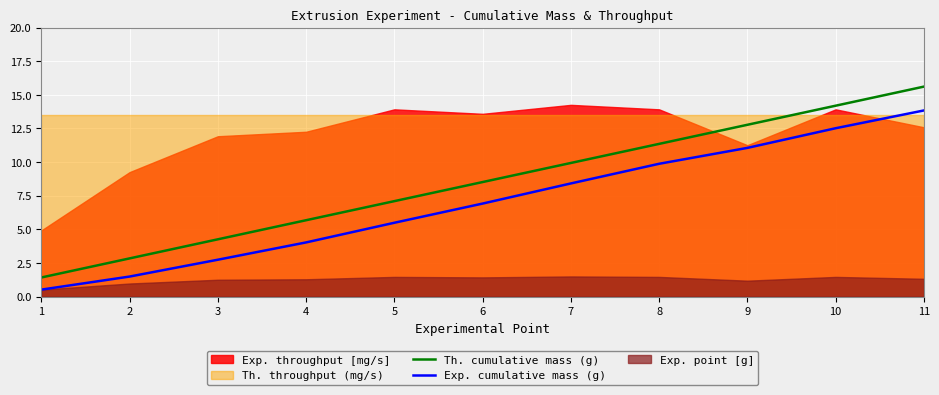

What is the value of the Th. cumulative mass (g) point at the 1st from the left?

1.4